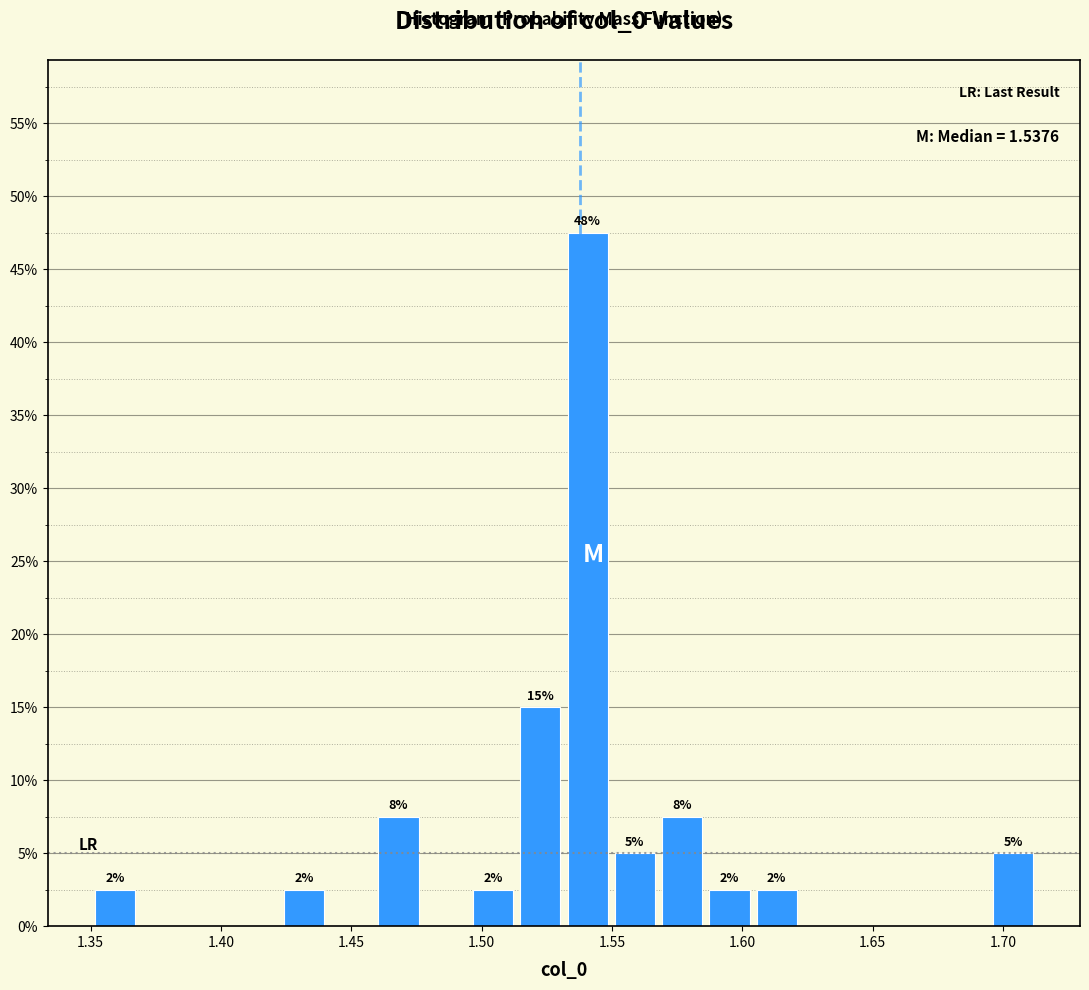

Read against the x-axis, roughly where is the centre of the tallest bar?

1.540